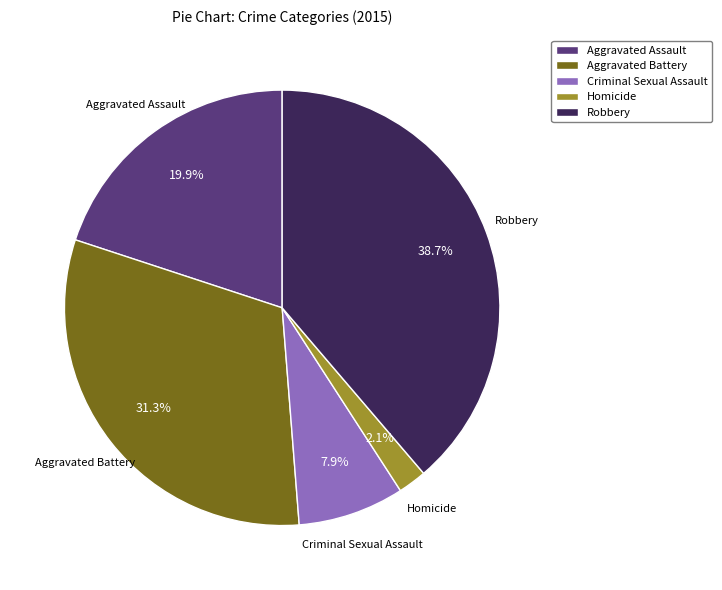

To the nearest percent, what is the difference between the Aggravated Assault and Aggravated Battery slice percentages?

11%